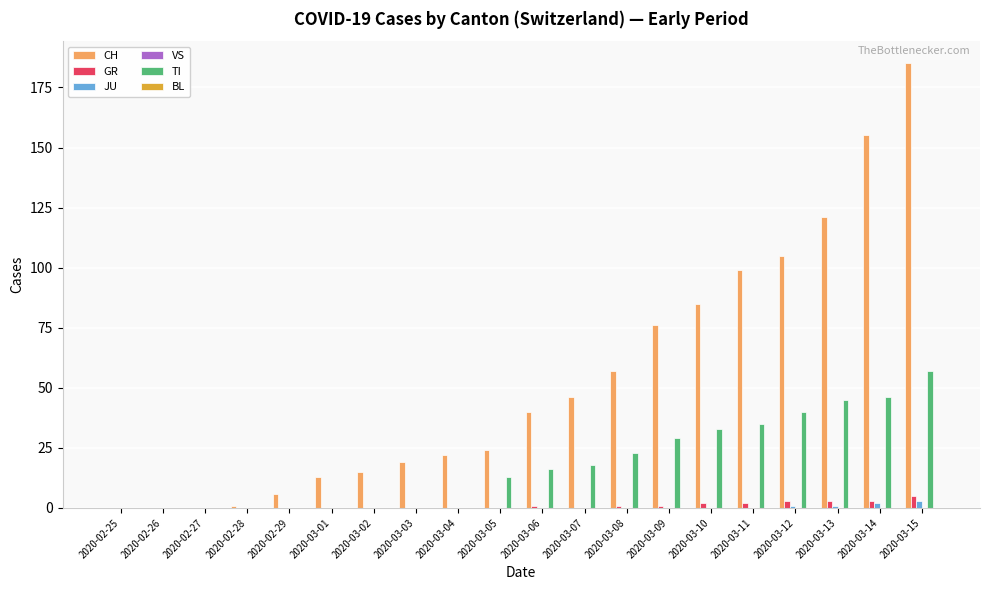

What is the maximum value for TI?

57